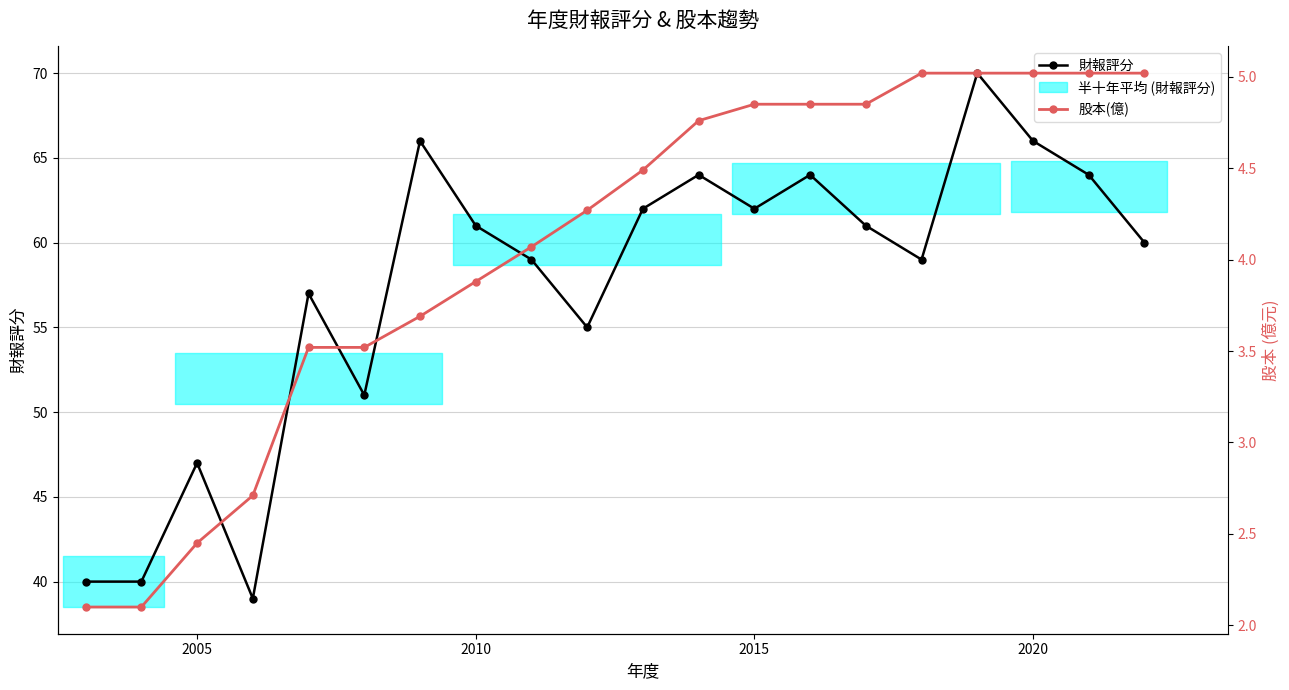

What is the value of the 財報評分 point at the 19th from the left?

64.0